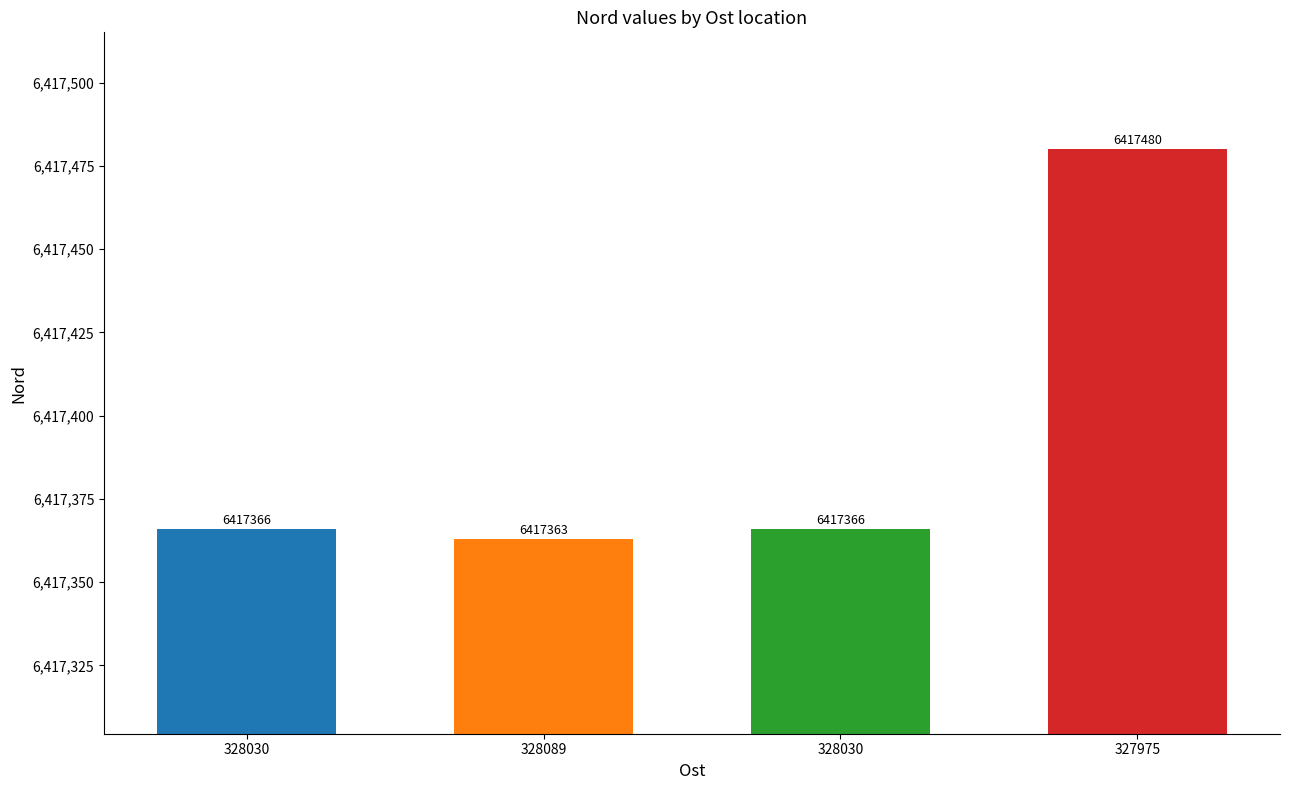

The value at 328030 is 8892710. True or false?

False